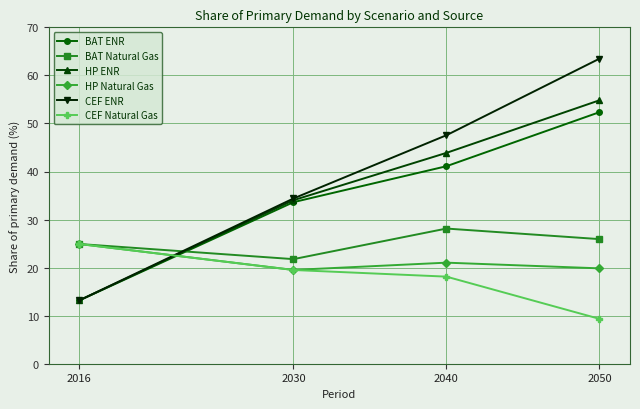

Does the chart have visible grid lines?

Yes